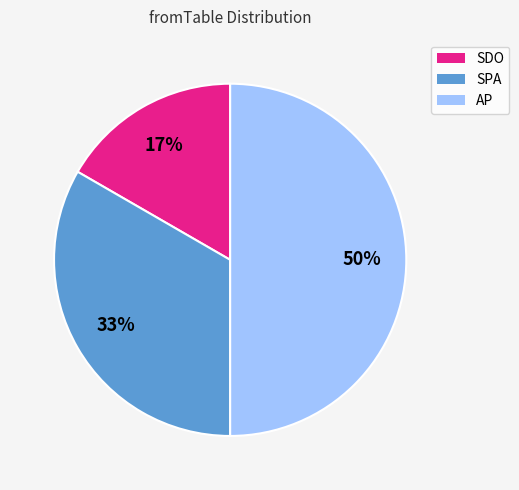

Which slice is the largest?

AP